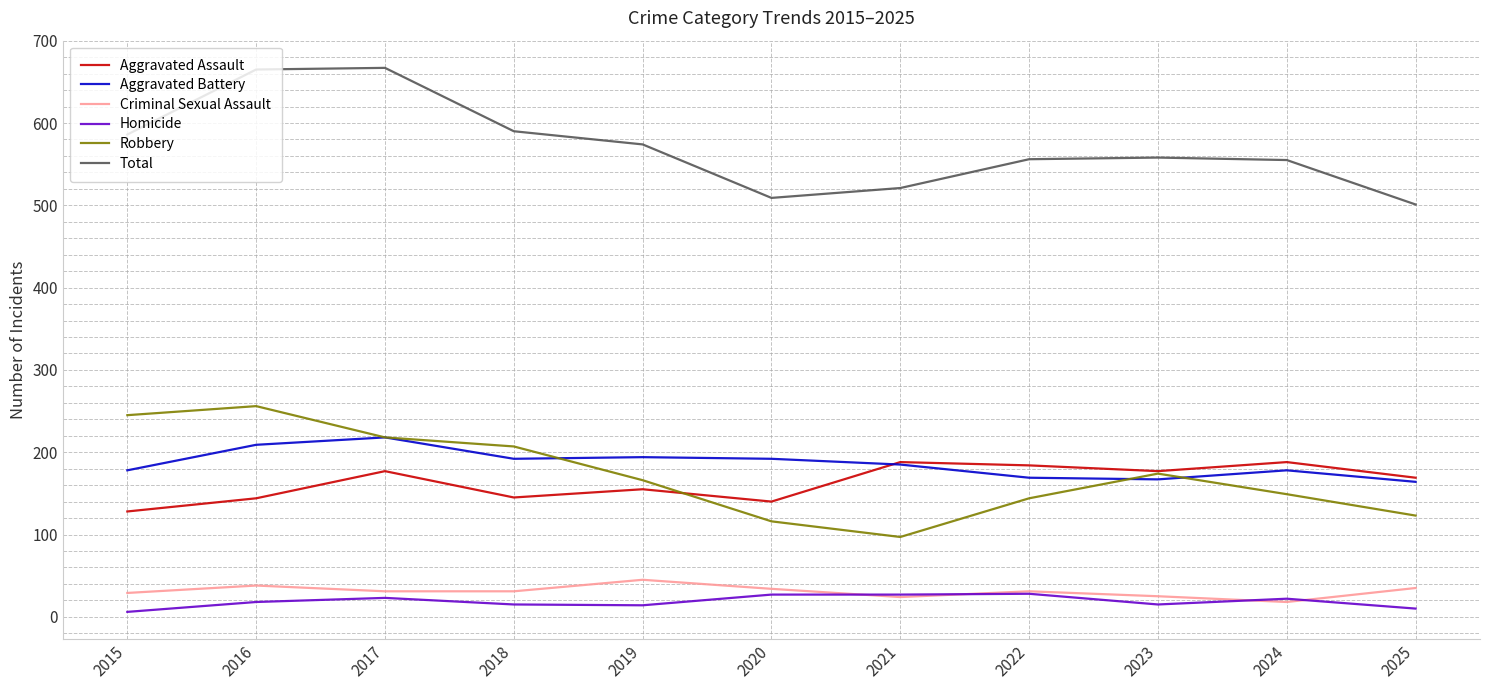

In Aggravated Battery, how many points are lower than both neighbors (excluding endpoints)?

2